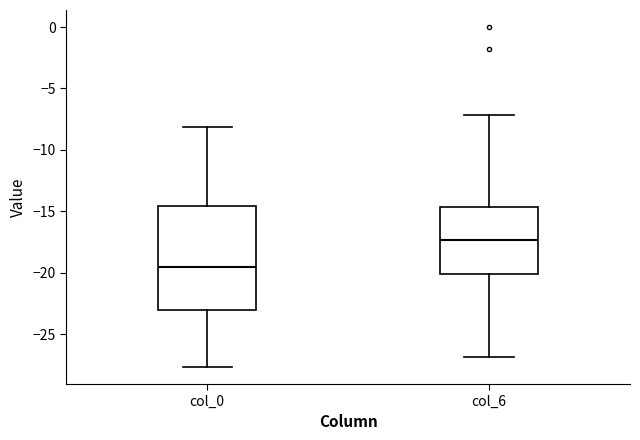

Which box is the tallest, from its lower edge to its upper edge?

col_0